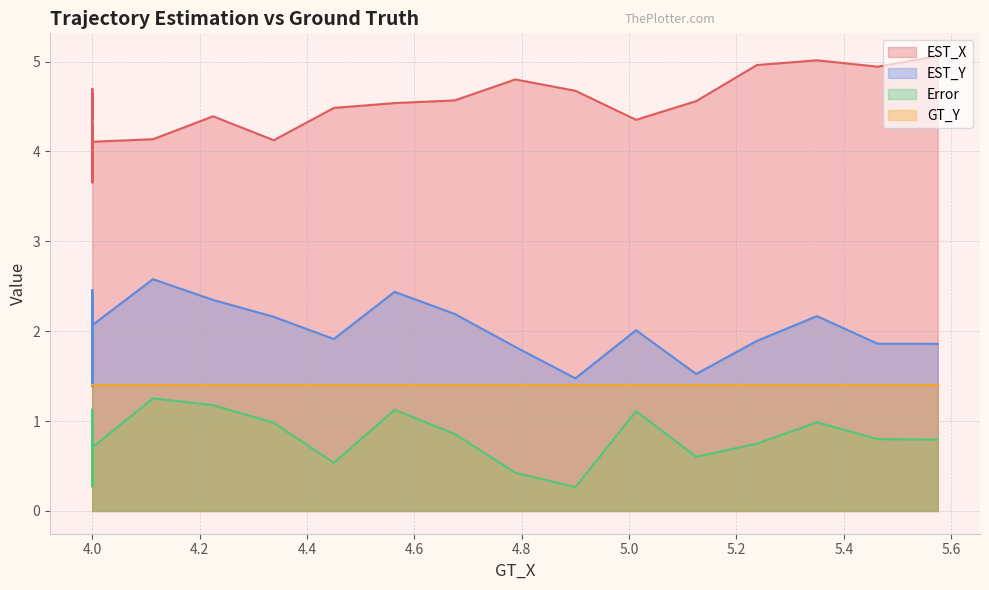

At which category does Error reach its first local valley?

4.0